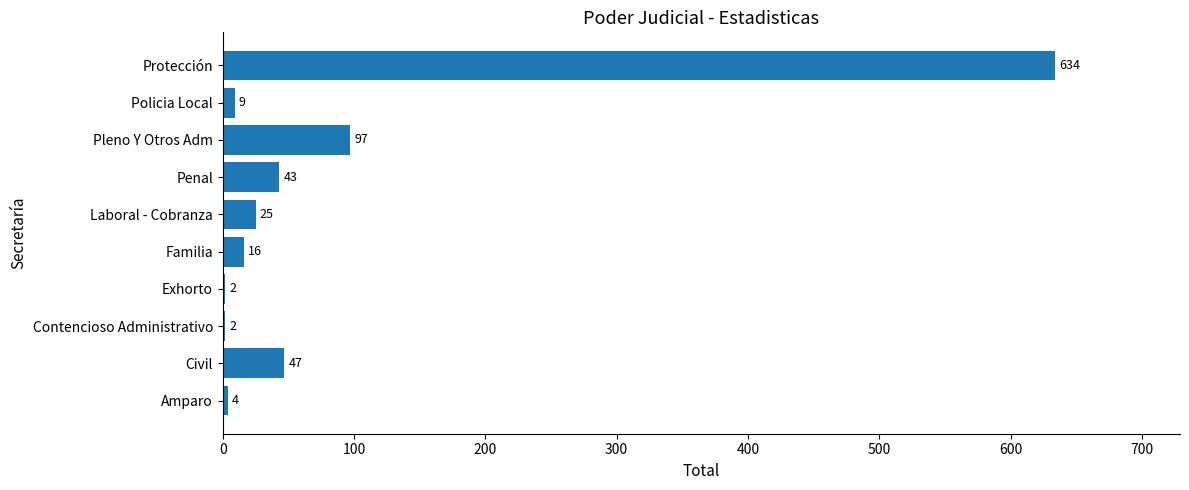

At which category does the chart reach its peak across all series?

Protección